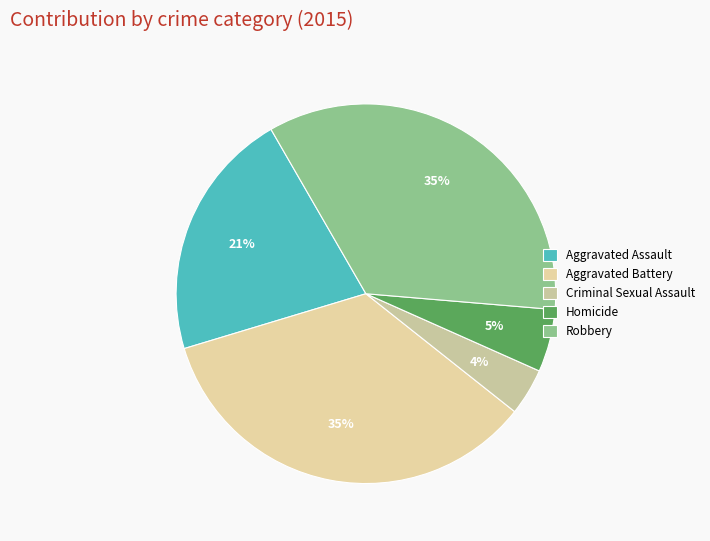

How many segments does this pie chart have?

5